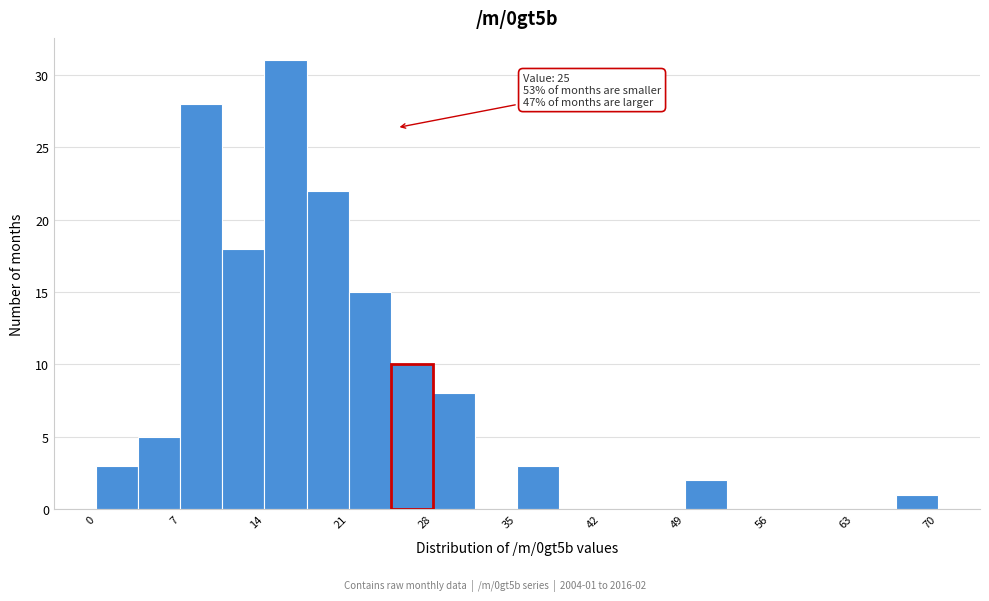

Read against the x-axis, roughly where is the centre of the tallest bar?

16